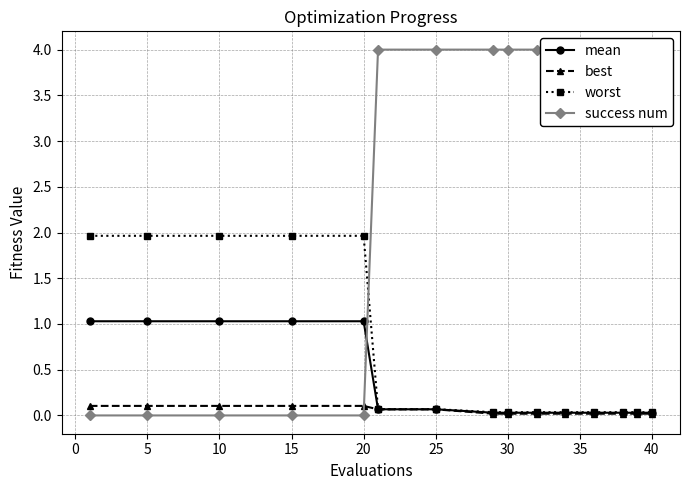

The worst series shows 0.5 at 15. True or false?

False